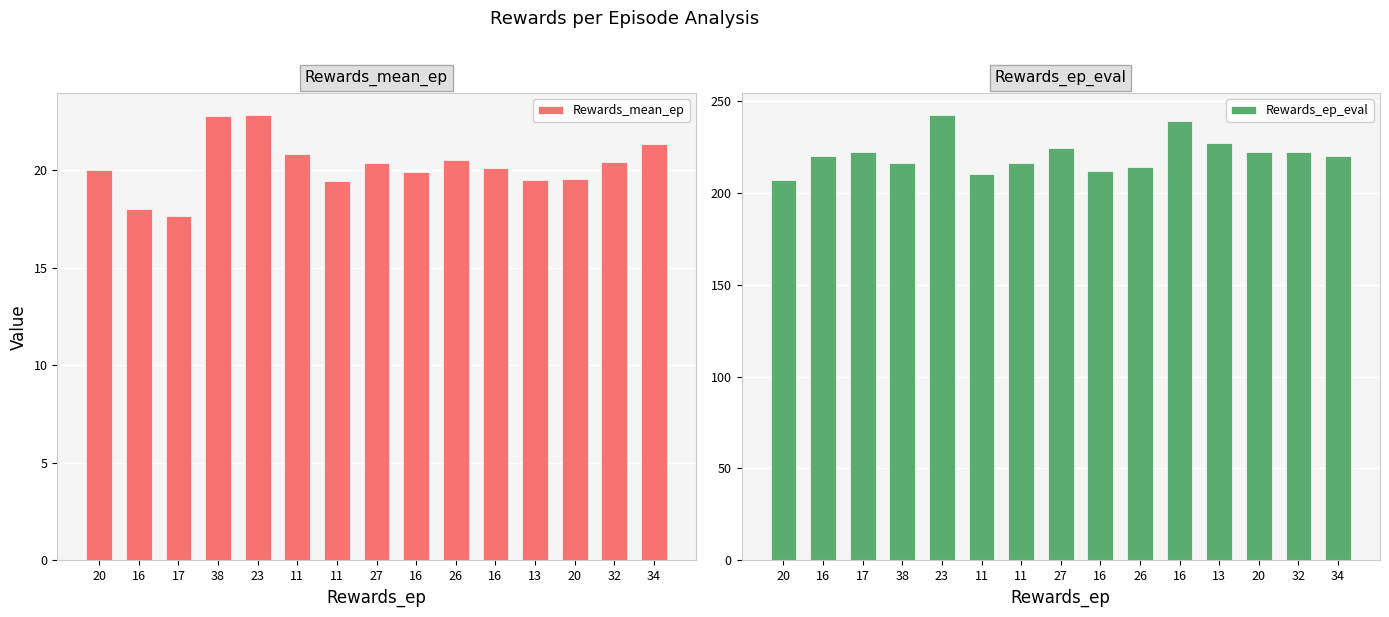

What are all the series names shown in the legend?

Rewards_mean_ep, Rewards_ep_eval